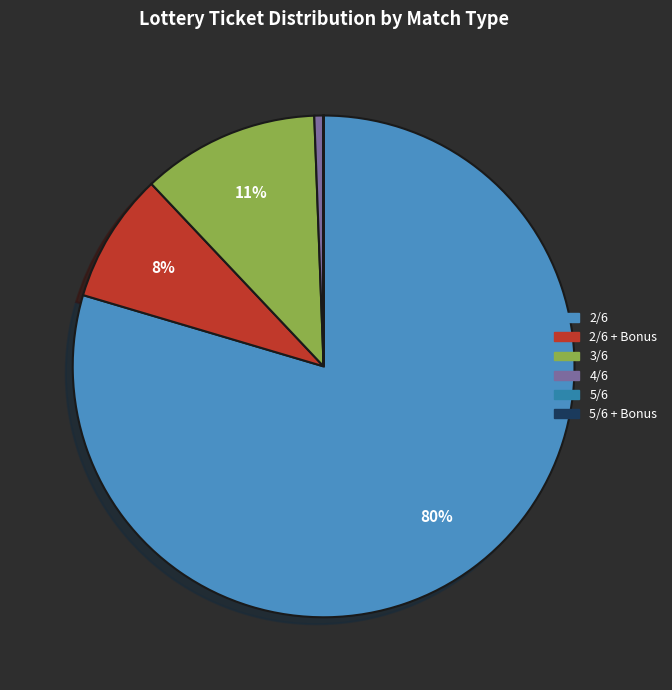

How many slices are in this pie chart?

6